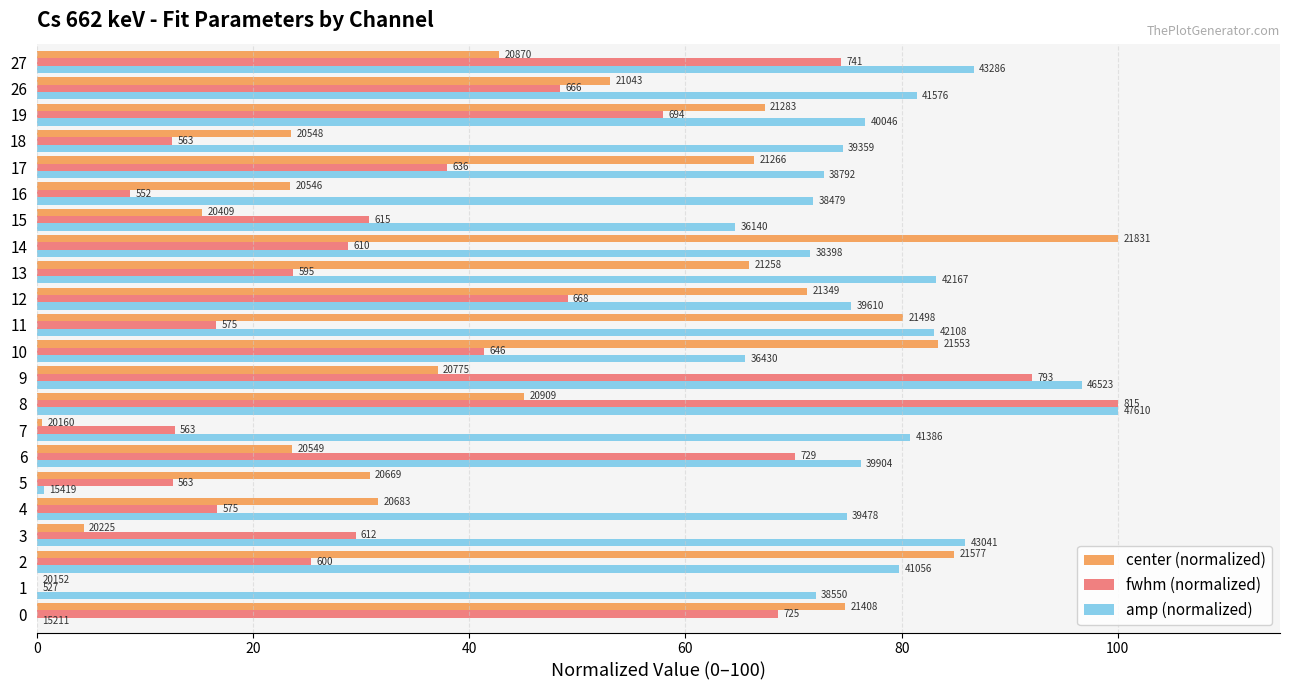

Is the value of fwhm (normalized) at 13 greater than the value of center (normalized) at 17?

No